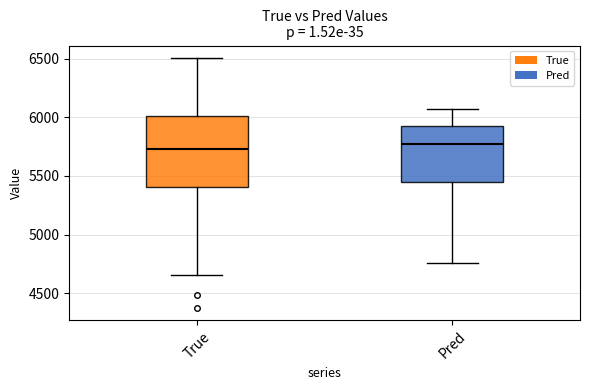

Reading left to right, read every box against the y-axis: the position of its median line, the range the box covers, and the ends of its whiskers. The values are not printed on the chart, so give them approximately, as read against the axis.

True: median 5750, box 5400 to 6000, whiskers 4650 to 6500
Pred: median 5750, box 5450 to 5950, whiskers 4750 to 6050